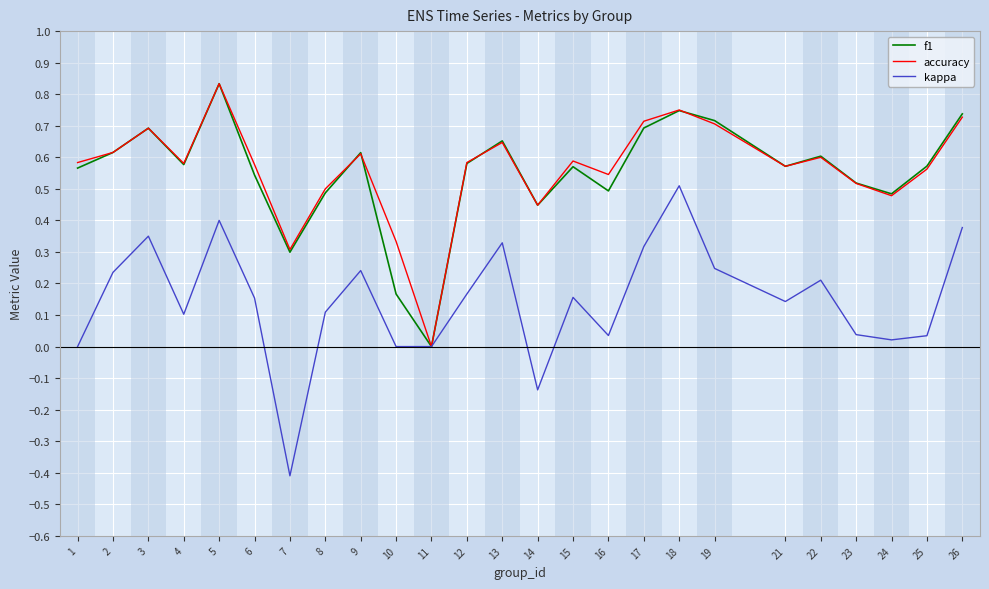

In accuracy, how many points are higher than both neighbors (excluding endpoints)?

7